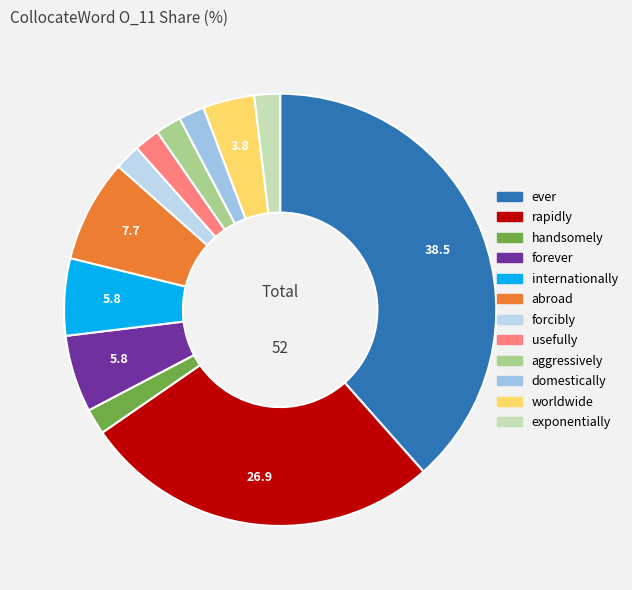

Count the number of slices in the pie.

12